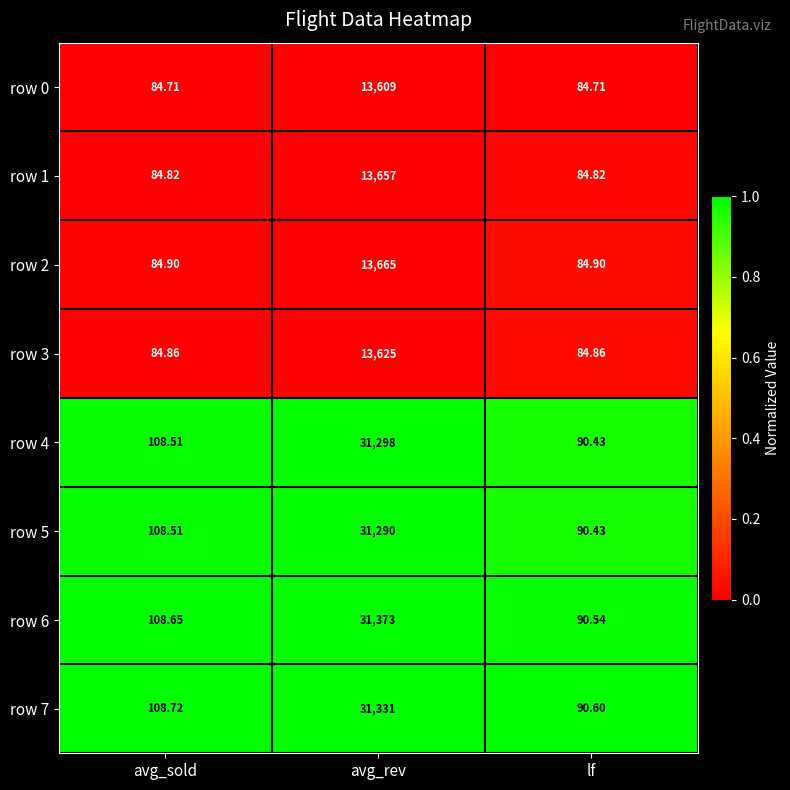

At which label does row 7 reach its peak?

avg_rev